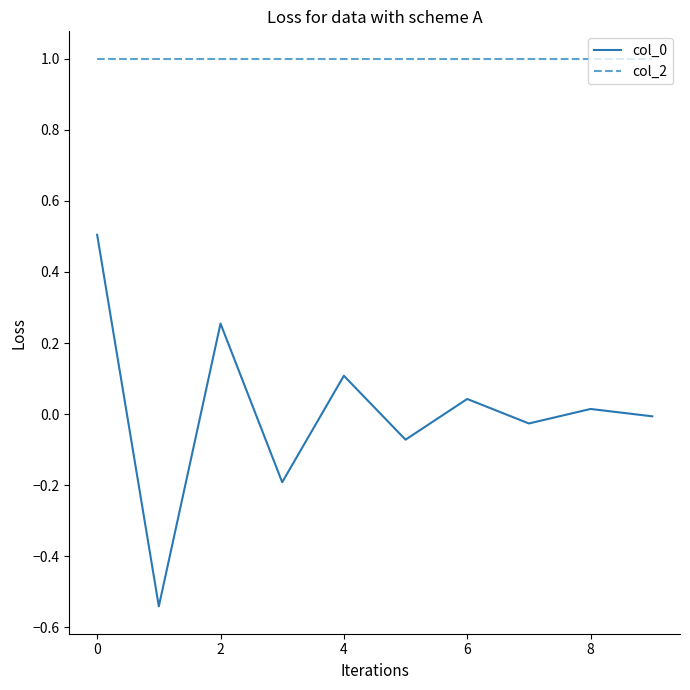

True or false: col_2 and col_0 cross at least once.

False